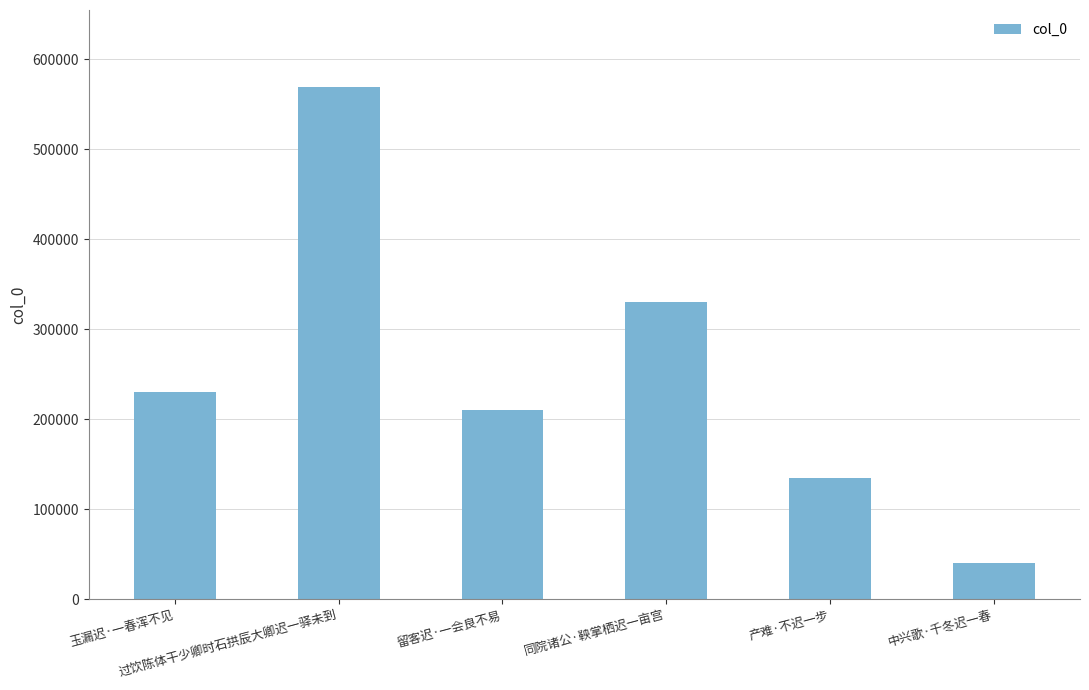

What is the minimum value shown in the chart?

40466